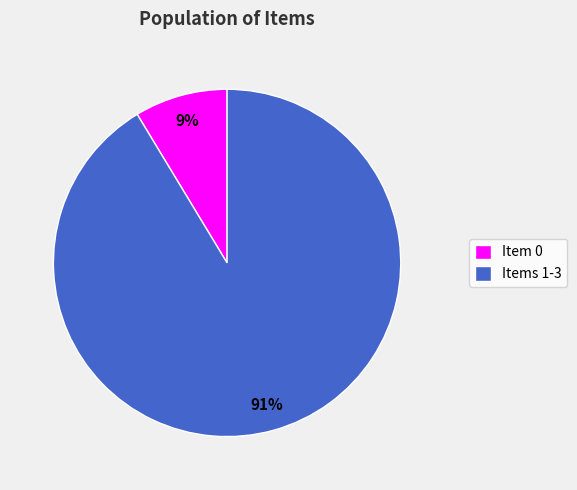

Count the number of slices in the pie.

2